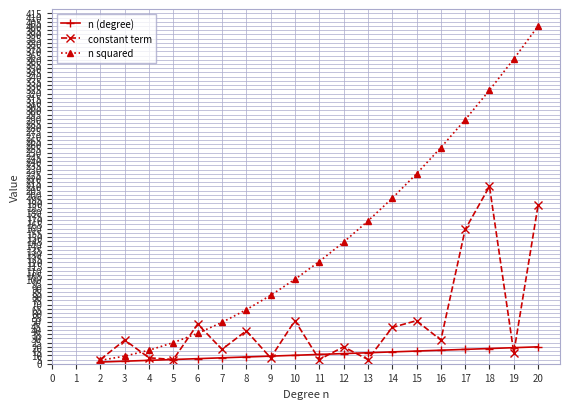

Is the value of n (degree) at 20 greater than the value of constant term at 4?

Yes